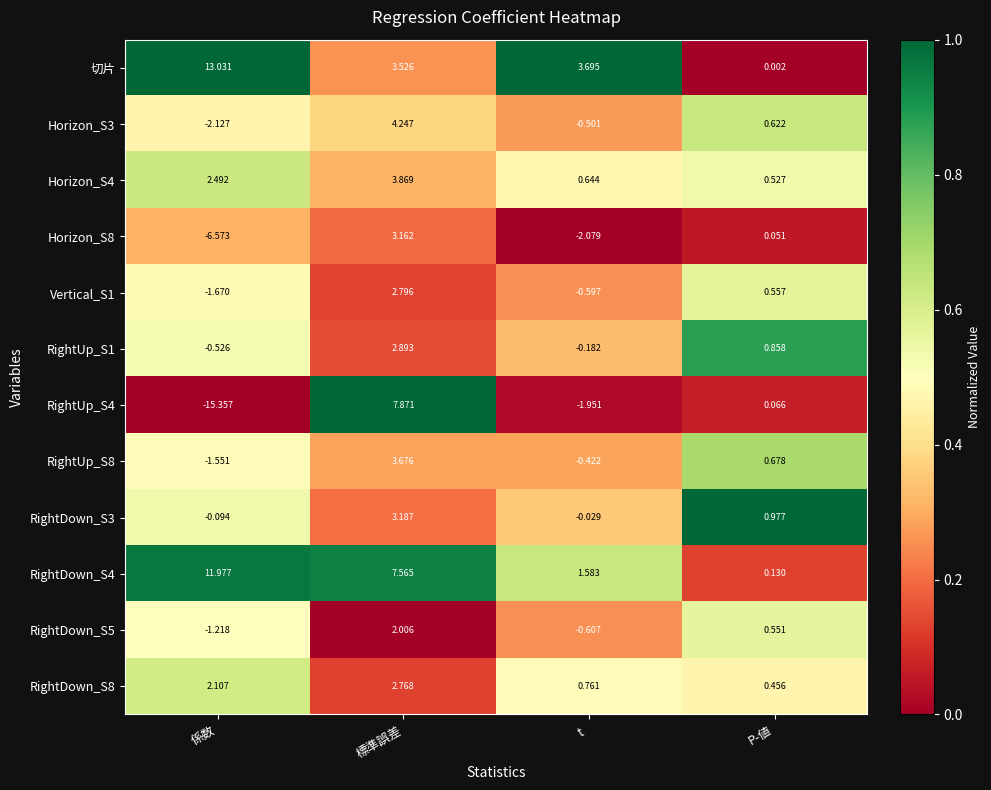

At which category is the sum across all series the highest?

標準誤差